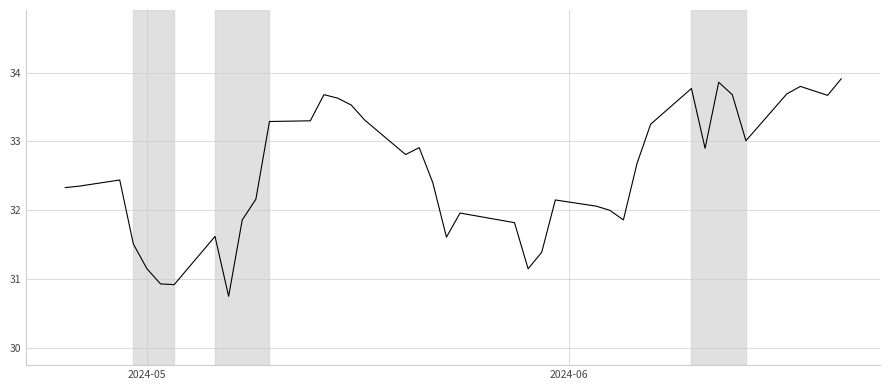

Is this an area chart (filled region under the line)?

No